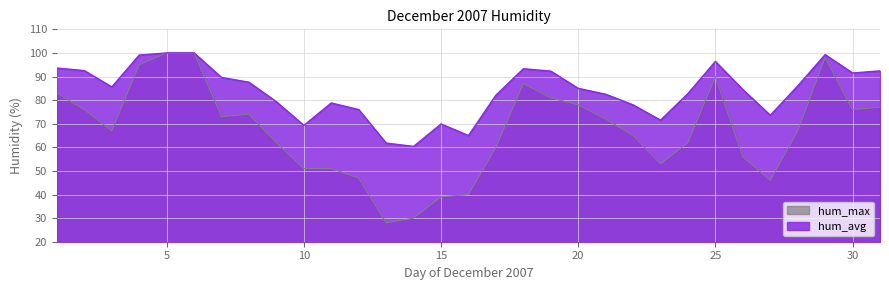

Reading right to left, what are all the values shown in this chart?

hum_avg: 92.4	91.5	99.3	86.0	73.6	84.5	96.4	82.8	71.5	78.0	82.5	85.0	92.3	93.3	82.1	65.0	69.9	60.4	61.8	76.0	78.8	69.3	79.3	87.6	89.6	100.0	100.0	99.1	85.6	92.5	93.6
hum_max: 77.0	76.0	98.0	67.0	46.0	56.0	90.0	62.0	53.0	65.0	72.0	78.0	81.0	87.0	60.0	40.0	39.0	30.0	28.0	47.0	51.0	51.0	62.0	74.0	73.0	100.0	100.0	95.0	67.0	76.0	83.0